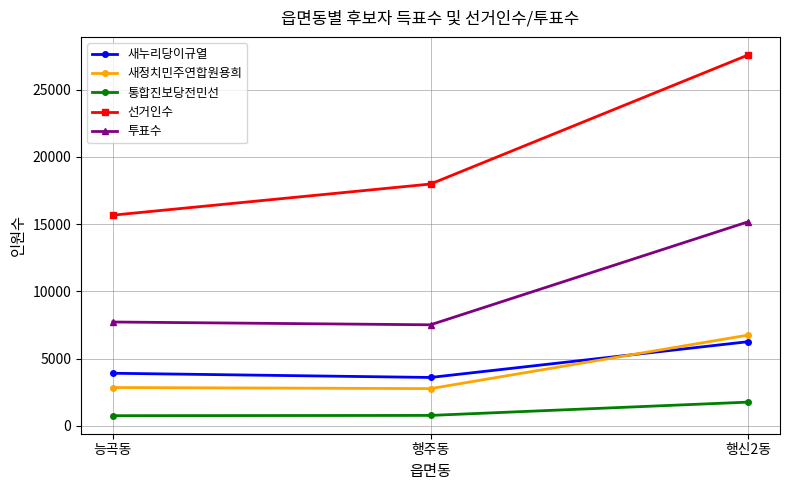

What is the smallest value displayed?

761